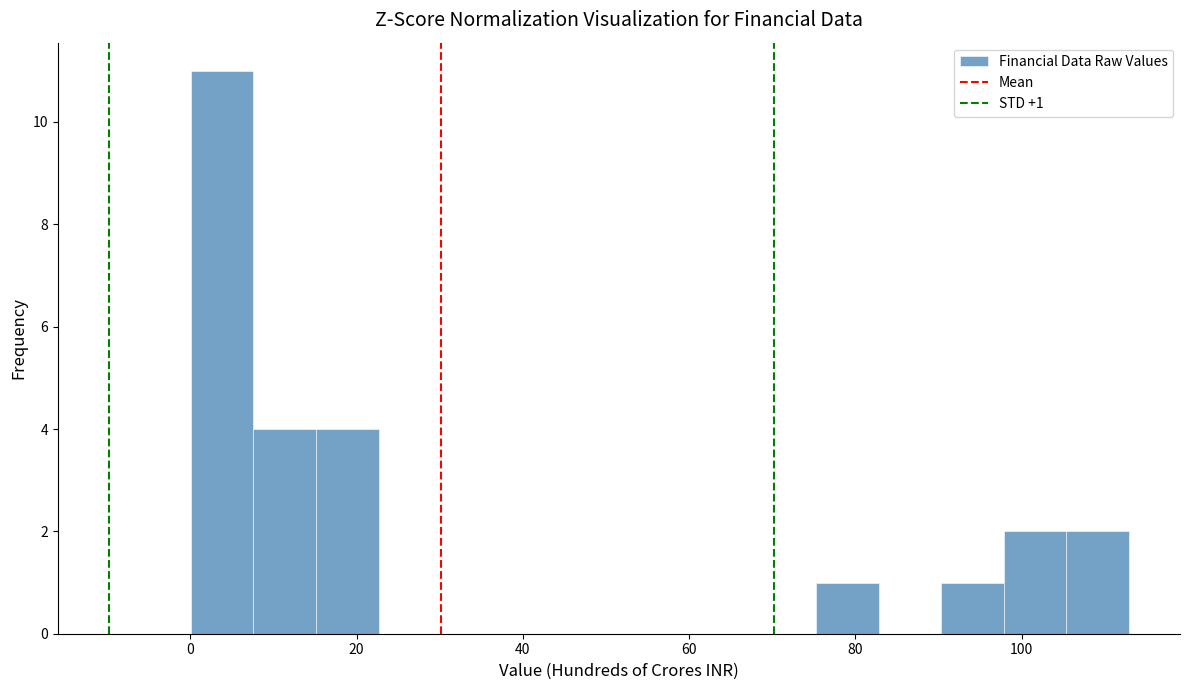

Around what value on the x-axis is the tallest bar? Give the approximate position of its centre, as read against the axis.

4